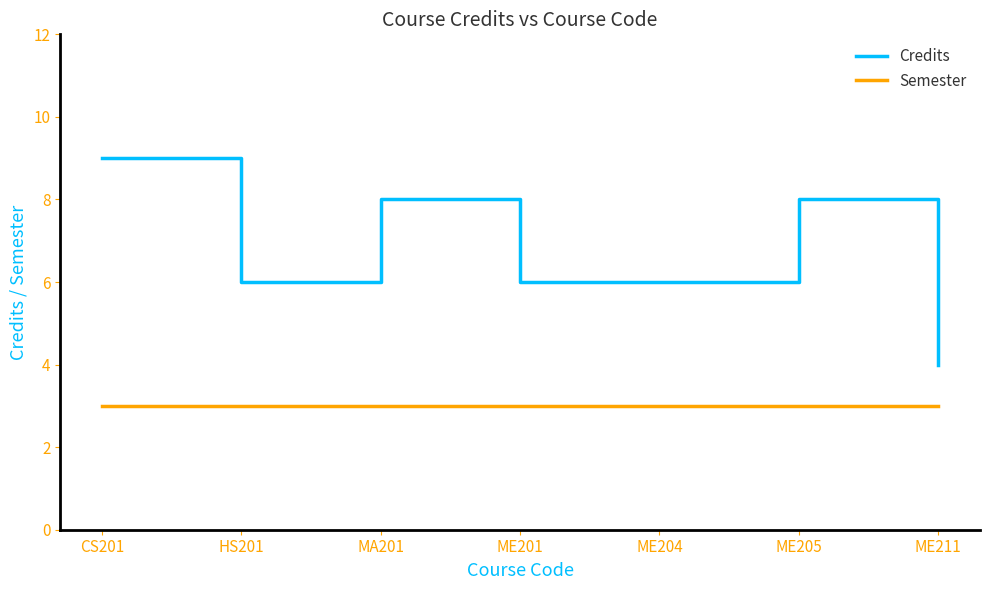

What is the total value across all series at ME211?

7